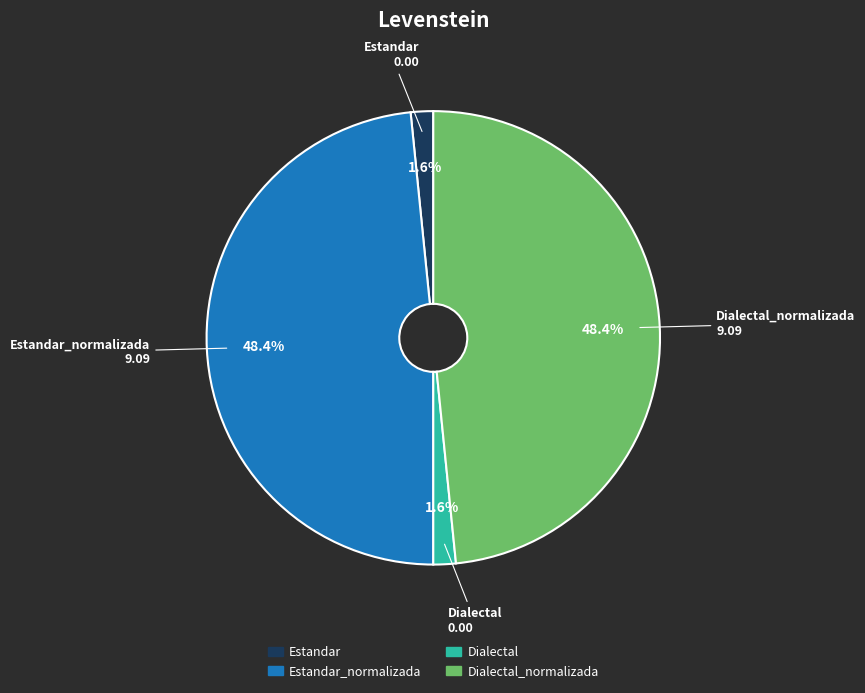

Is there any slice that represents more than half of the pie?

No